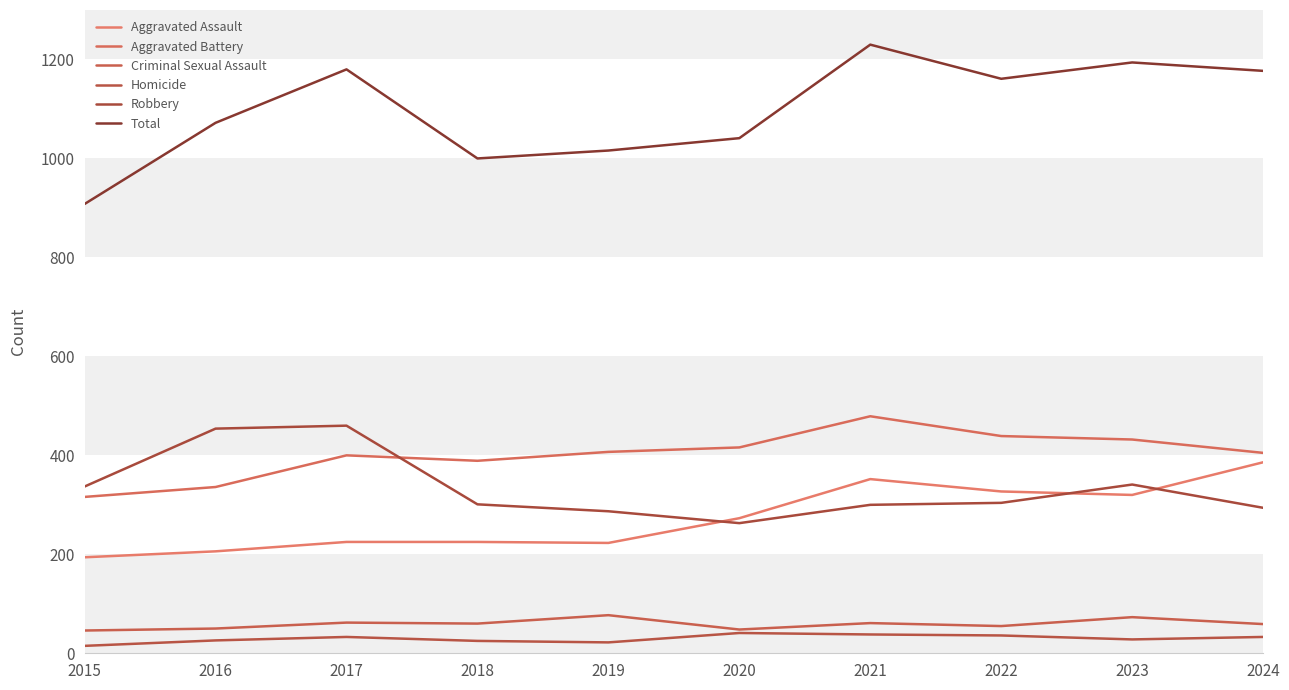

Is this an area chart (filled region under the line)?

No